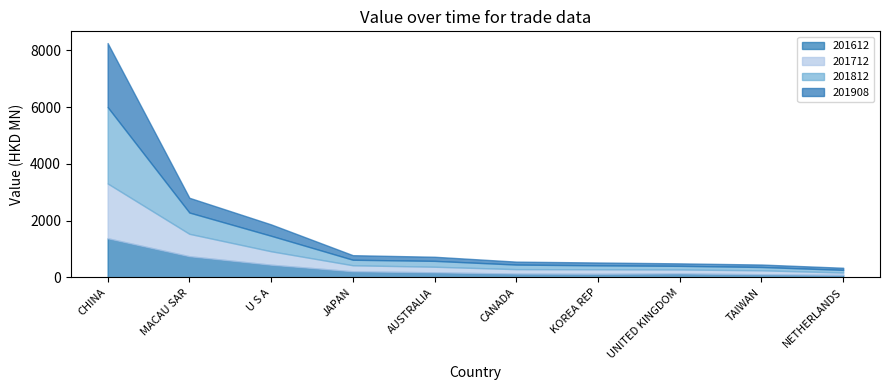

True or false: 201908 has more than 1 interior local peaks.

False